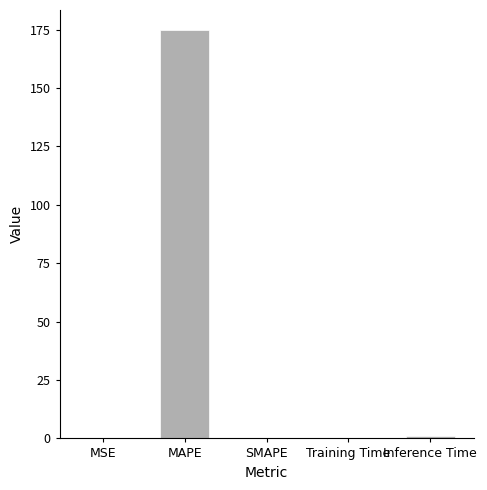

What is the sum of all values?

175.8